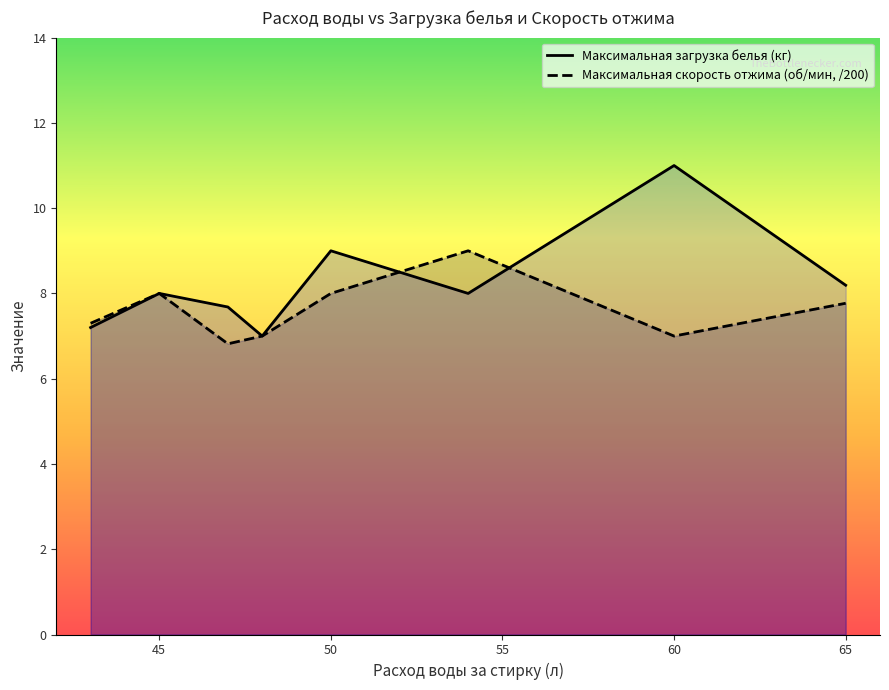

Reading left to right, what are all the values shown in this chart?

Максимальная загрузка белья (кг): 7.2	8.0	7.7	7.0	9.0	8.0	11.0	8.2
Максимальная скорость отжима (об/мин, /200): 7.3	8.0	6.8	7.0	8.0	9.0	7.0	7.8